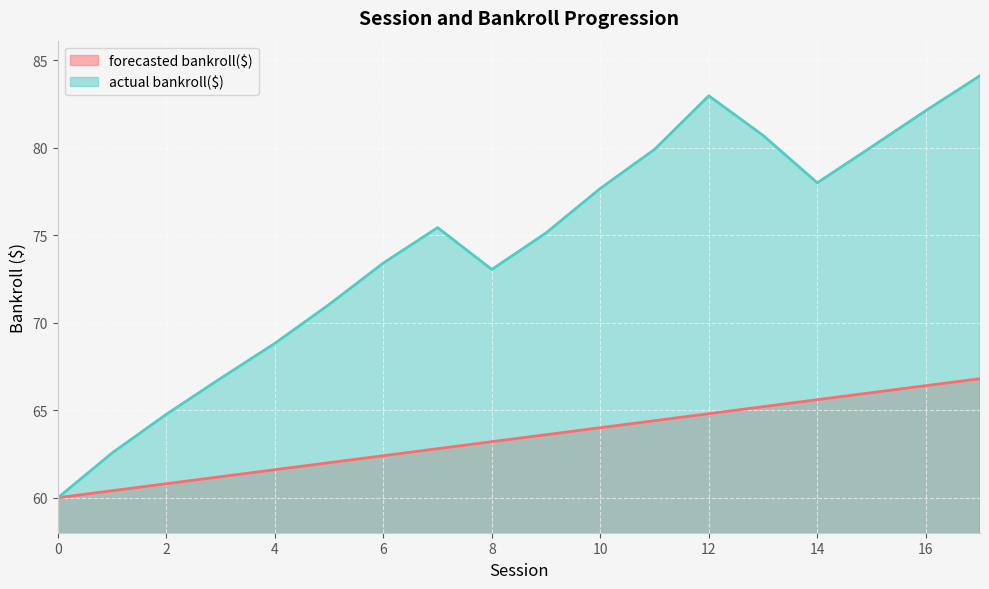

How many values in the forecasted bankroll($) series are below 63?

8